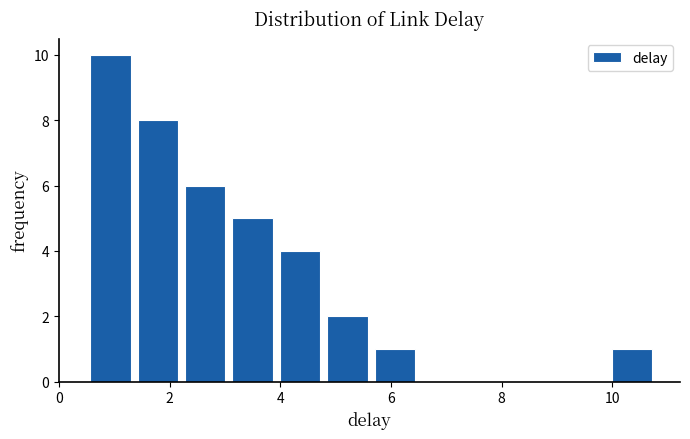

Reading left to right, list every bar in this chart as the range it spans on the x-axis followed by its height. Neither the bar edges nor the heights are printed on the chart, so give them approximately, as read against the axes.

0.6 to 1.4: 10
1.4 to 2.2: 8
2.2 to 3.0: 6
3.0 to 4.0: 5
4.0 to 4.8: 4
4.8 to 5.6: 2
5.6 to 6.4: 1
6.4 to 7.4: 0
7.4 to 8.2: 0
8.2 to 9.0: 0
9.0 to 10.0: 0
10.0 to 10.8: 1